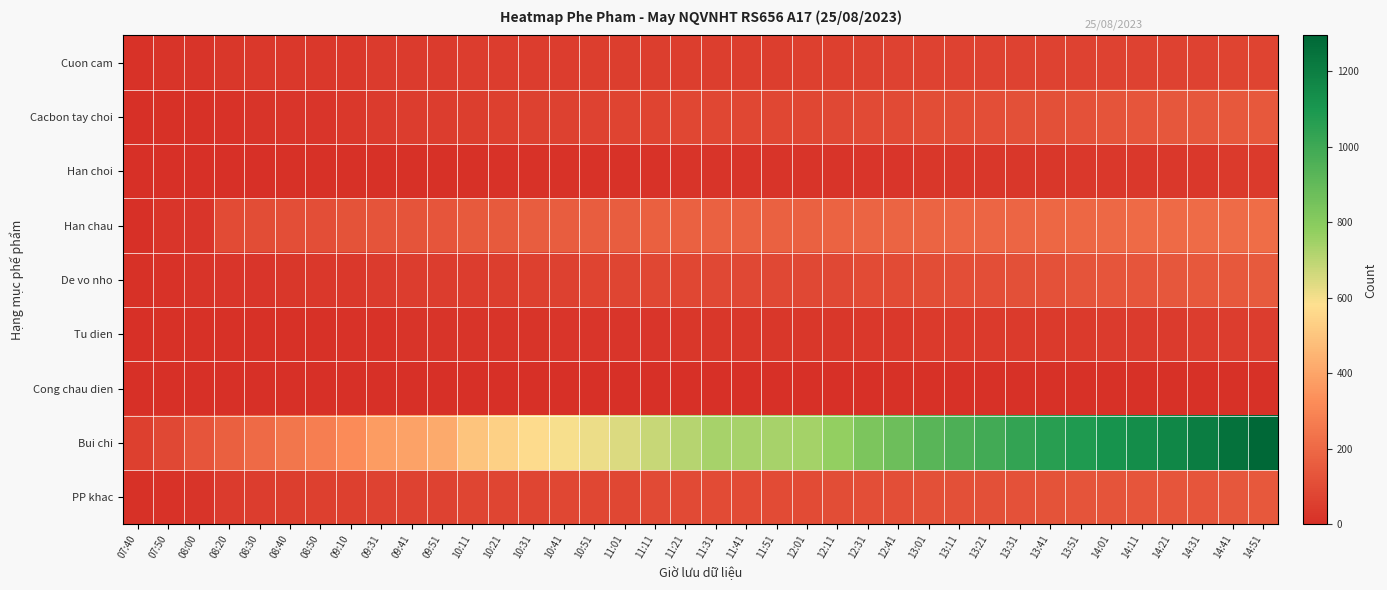

Reading right to left, what are all the values shown in this chart?

Cuon cam: 14:51=73	14:41=71	14:31=70	14:21=70	14:11=70	14:01=70	13:51=70	13:41=70	13:31=70	13:21=70	13:11=70	13:01=70	12:41=66	12:31=63	12:11=60	12:01=56	11:51=54	11:41=54	11:31=54	11:21=54	11:11=54	11:01=54	10:51=54	10:41=48	10:31=48	10:21=48	10:11=47	09:51=43	09:41=43	09:31=43	09:10=35	08:50=35	08:40=35	08:30=33	08:20=29	08:00=19	07:50=16	07:40=12
Cacbon tay choi: 14:51=143	14:41=142	14:31=138	14:21=138	14:11=135	14:01=127	13:51=121	13:41=116	13:31=113	13:21=110	13:11=106	13:01=105	12:41=95	12:31=93	12:11=86	12:01=83	11:51=83	11:41=83	11:31=83	11:21=83	11:11=74	11:01=72	10:51=67	10:41=65	10:31=63	10:21=57	10:11=51	09:51=48	09:41=46	09:31=43	09:10=35	08:50=25	08:40=23	08:30=17	08:20=14	08:00=9	07:50=8	07:40=4
Han choi: 14:51=37	14:41=37	14:31=35	14:21=35	14:11=33	14:01=32	13:51=32	13:41=30	13:31=29	13:21=27	13:11=27	13:01=27	12:41=24	12:31=21	12:11=20	12:01=18	11:51=18	11:41=18	11:31=18	11:21=17	11:11=14	11:01=14	10:51=14	10:41=14	10:31=13	10:21=11	10:11=10	09:51=10	09:41=10	09:31=10	09:10=7	08:50=7	08:40=6	08:30=3	08:20=3	08:00=0	07:50=0	07:40=0
Han chau: 14:51=215	14:41=212	14:31=208	14:21=204	14:11=203	14:01=200	13:51=197	13:41=194	13:31=192	13:21=190	13:11=188	13:01=187	12:41=185	12:31=185	12:11=179	12:01=173	11:51=173	11:41=173	11:31=173	11:21=172	11:11=169	11:01=160	10:51=160	10:41=158	10:31=158	10:21=151	10:11=149	09:51=134	09:41=131	09:31=128	09:10=122	08:50=111	08:40=108	08:30=104	08:20=98	08:00=25	07:50=24	07:40=3
De vo nho: 14:51=149	14:41=144	14:31=142	14:21=139	14:11=135	14:01=133	13:51=128	13:41=120	13:31=113	13:21=111	13:11=108	13:01=103	12:41=98	12:31=98	12:11=90	12:01=87	11:51=87	11:41=87	11:31=87	11:21=84	11:11=82	11:01=77	10:51=71	10:41=64	10:31=59	10:21=52	10:11=49	09:51=48	09:41=46	09:31=42	09:10=35	08:50=31	08:40=28	08:30=24	08:20=21	08:00=17	07:50=14	07:40=10
Tu dien: 14:51=50	14:41=49	14:31=46	14:21=43	14:11=42	14:01=42	13:51=40	13:41=38	13:31=37	13:21=36	13:11=36	13:01=36	12:41=34	12:31=34	12:11=29	12:01=27	11:51=27	11:41=27	11:31=27	11:21=27	11:11=25	11:01=25	10:51=24	10:41=24	10:31=20	10:21=20	10:11=17	09:51=17	09:41=16	09:31=15	09:10=15	08:50=10	08:40=10	08:30=8	08:20=7	08:00=7	07:50=6	07:40=4
Cong chau dien: 14:51=9	14:41=9	14:31=9	14:21=9	14:11=9	14:01=9	13:51=9	13:41=9	13:31=9	13:21=9	13:11=7	13:01=7	12:41=6	12:31=5	12:11=5	12:01=5	11:51=5	11:41=5	11:31=5	11:21=5	11:11=4	11:01=4	10:51=4	10:41=4	10:31=4	10:21=4	10:11=4	09:51=4	09:41=4	09:31=2	09:10=2	08:50=1	08:40=1	08:30=1	08:20=1	08:00=1	07:50=0	07:40=0
Bui chi: 14:51=1294	14:41=1249	14:31=1208	14:21=1164	14:11=1141	14:01=1115	13:51=1083	13:41=1060	13:31=1030	13:21=989	13:11=957	13:01=926	12:41=872	12:31=833	12:11=772	12:01=738	11:51=736	11:41=736	11:31=735	11:21=711	11:11=678	11:01=644	10:51=613	10:41=596	10:31=568	10:21=532	10:11=499	09:51=415	09:41=394	09:31=374	09:10=323	08:50=274	08:40=247	08:30=206	08:20=168	08:00=135	07:50=90	07:40=58
PP khac: 14:51=142	14:41=137	14:31=136	14:21=135	14:11=132	14:01=131	13:51=129	13:41=124	13:31=117	13:21=113	13:11=113	13:01=113	12:41=110	12:31=110	12:11=105	12:01=101	11:51=99	11:41=99	11:31=99	11:21=96	11:11=96	11:01=84	10:51=82	10:41=81	10:31=79	10:21=78	10:11=77	09:51=69	09:41=66	09:31=66	09:10=60	08:50=59	08:40=52	08:30=48	08:20=45	08:00=16	07:50=15	07:40=8